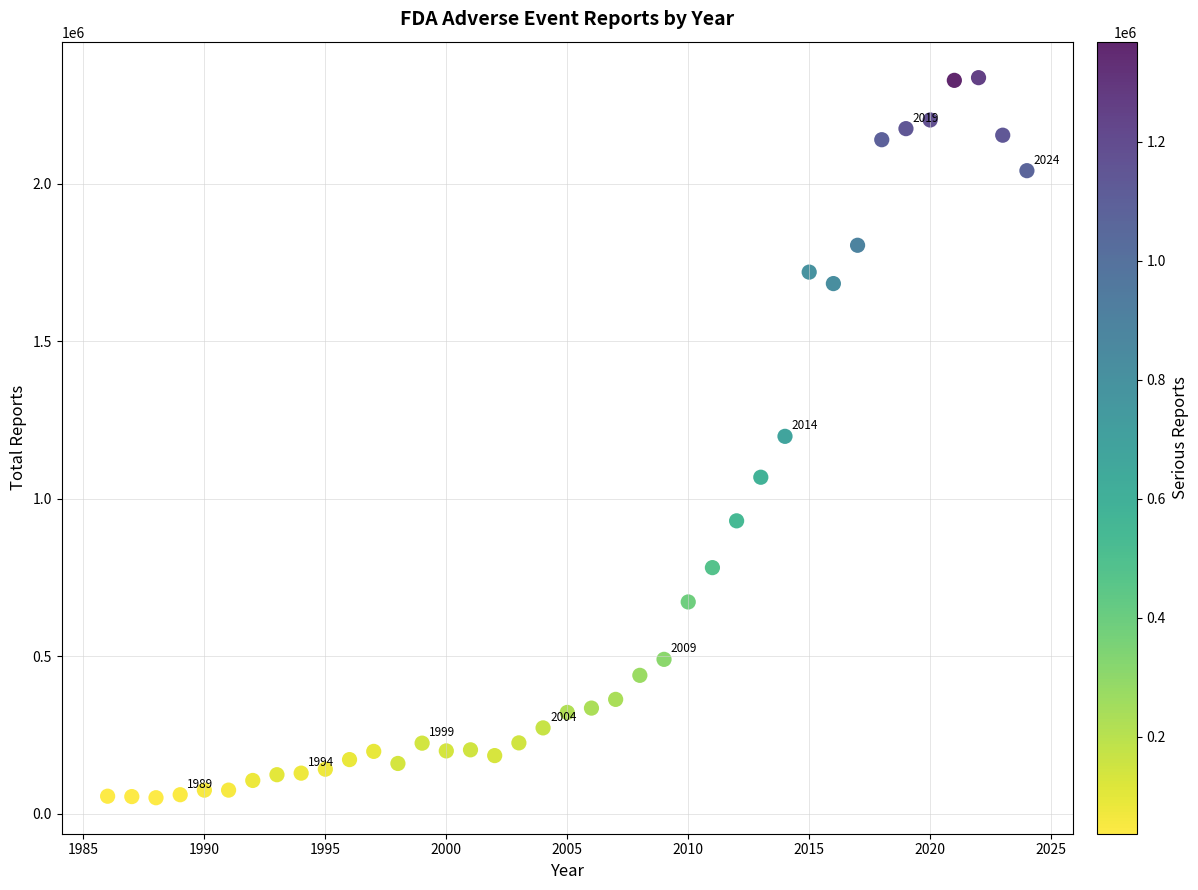

What is the range of Y values (max minus min)?

2285961